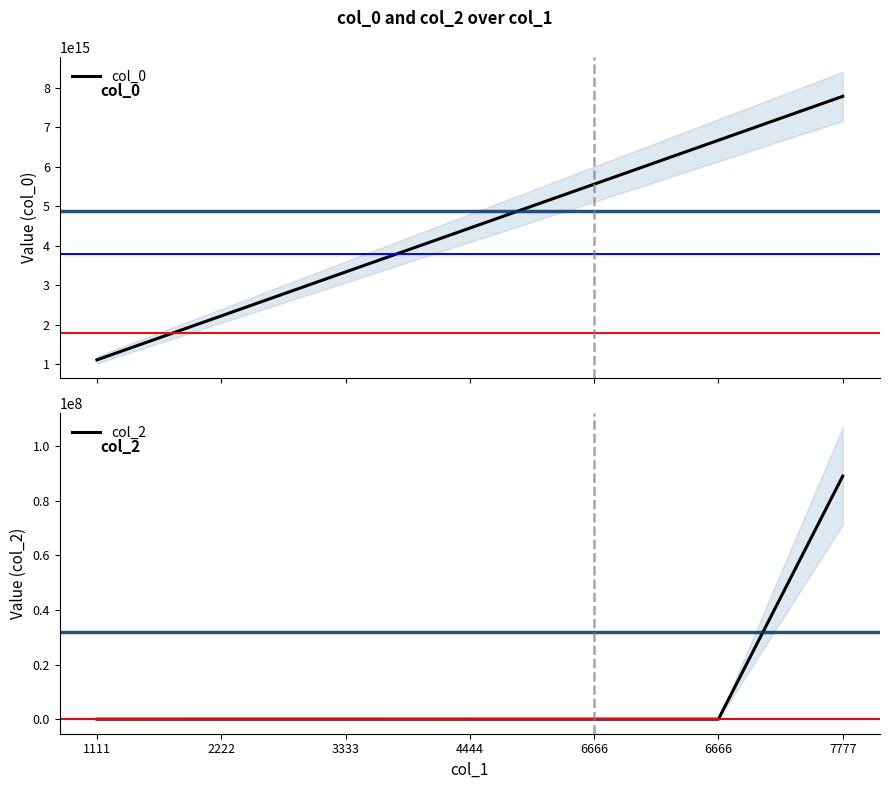

At which label is col_2 closest to 44488888?

3333